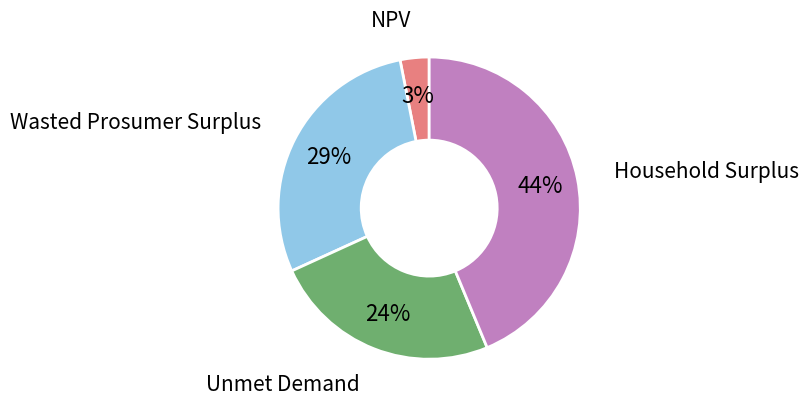

Count the number of slices in the pie.

4